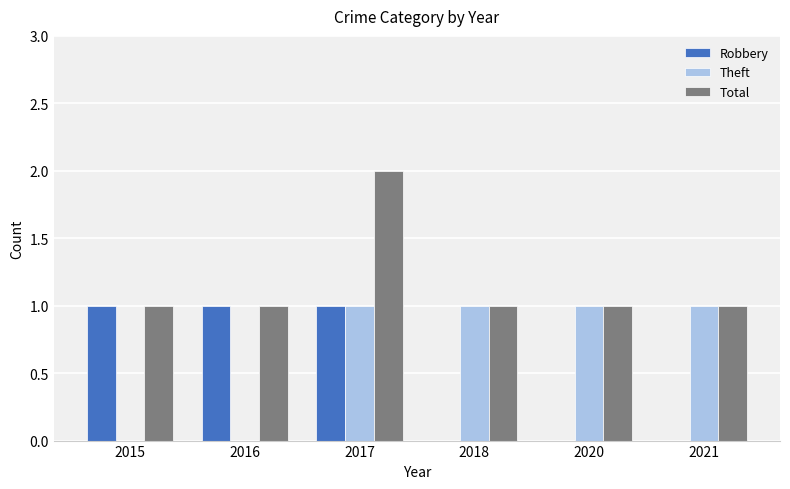

Does the chart contain stacked bars?

No